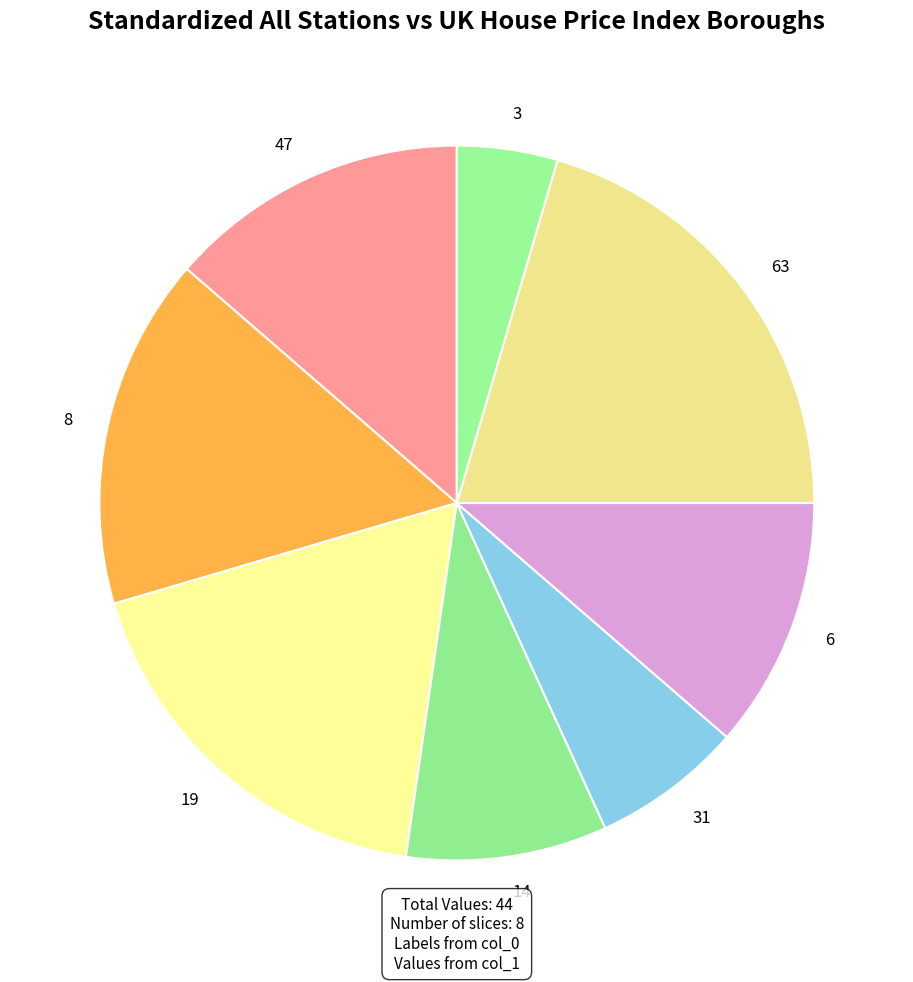

Rank the categories by value from lowest to highest.

3, 31, 14, 6, 47, 8, 19, 63